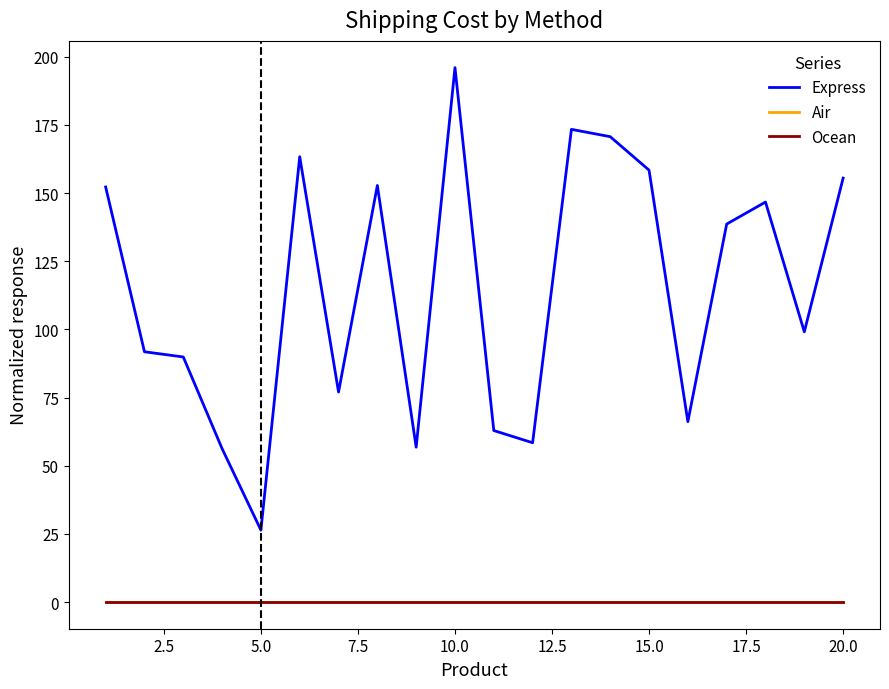

Does the chart have visible grid lines?

No